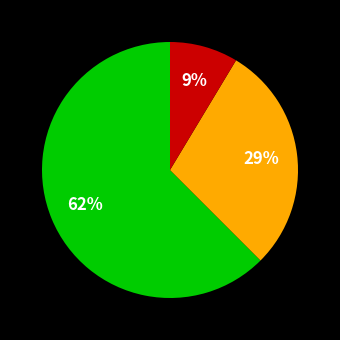

To the nearest percent, what is the average slice percentage?

33%